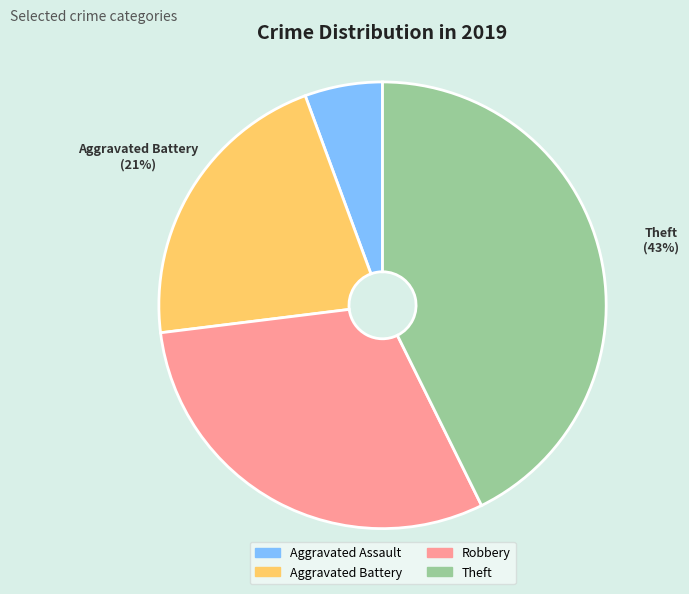

Approximately how many times larger is the value at Aggravated Battery compared to Theft?

0.5